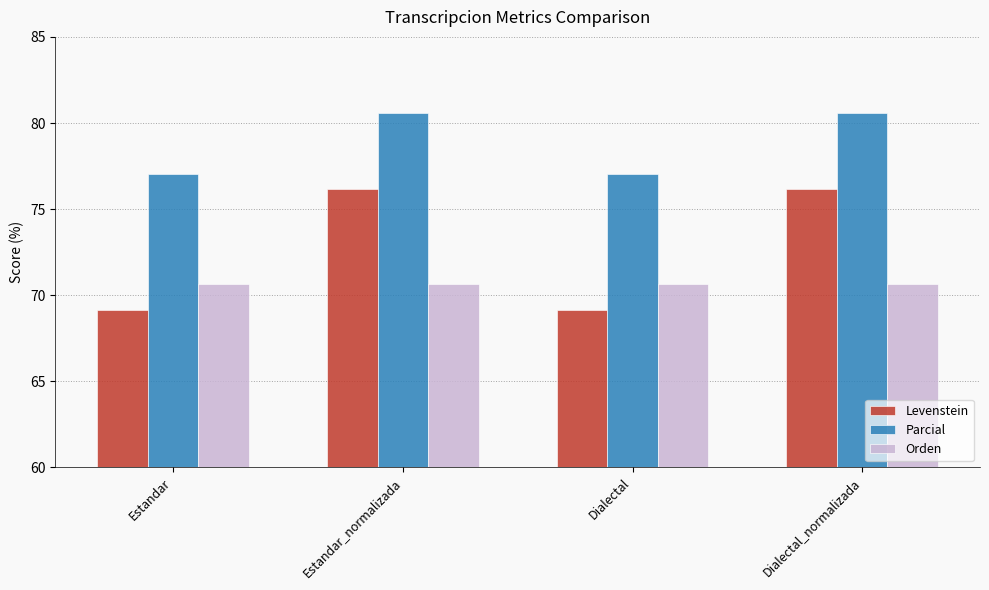

What is the difference between the highest and lowest values at Dialectal_normalizada?

9.9